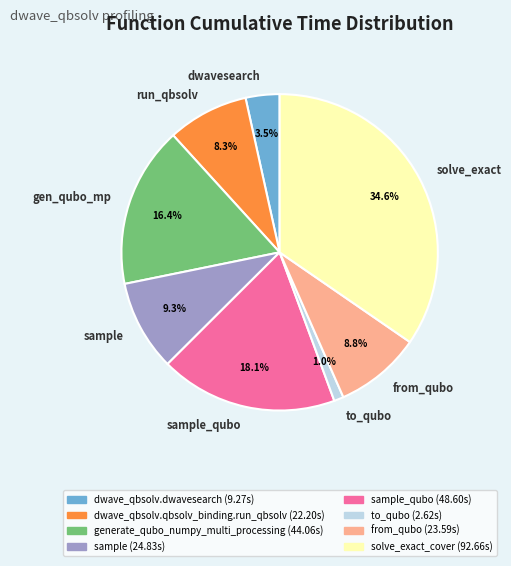

How many segments does this pie chart have?

8